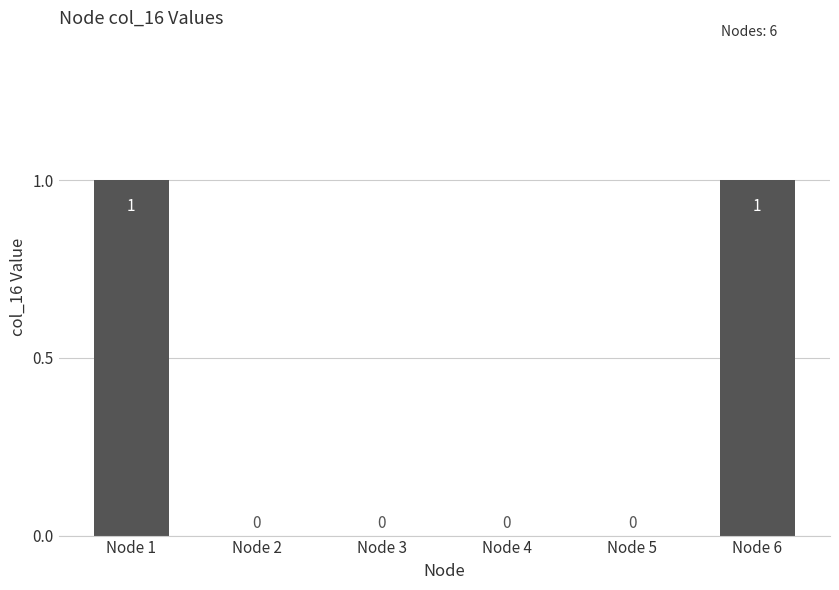

How many positive values are there?

2